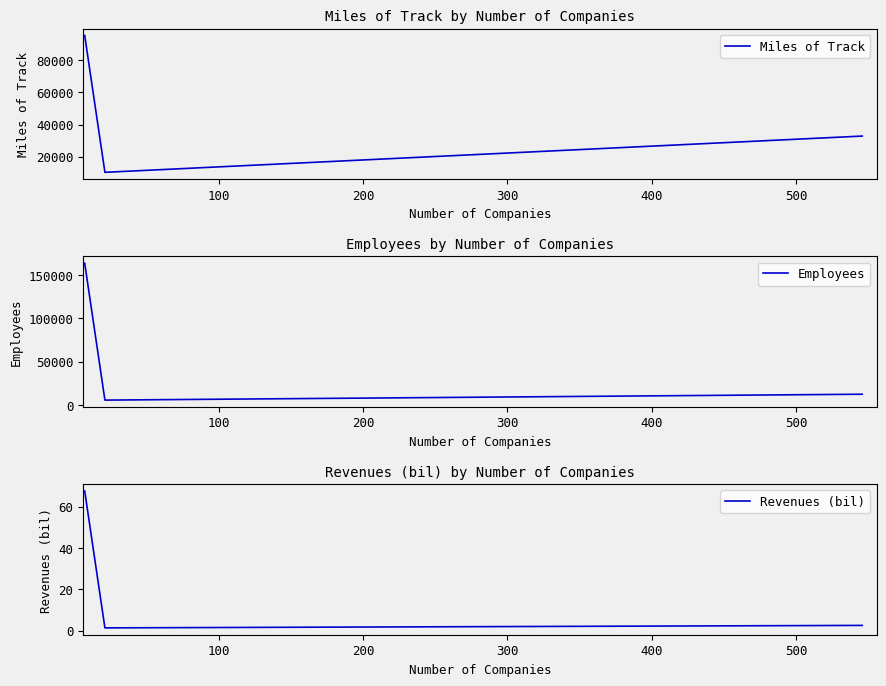

What is the maximum value for Employees?

163464